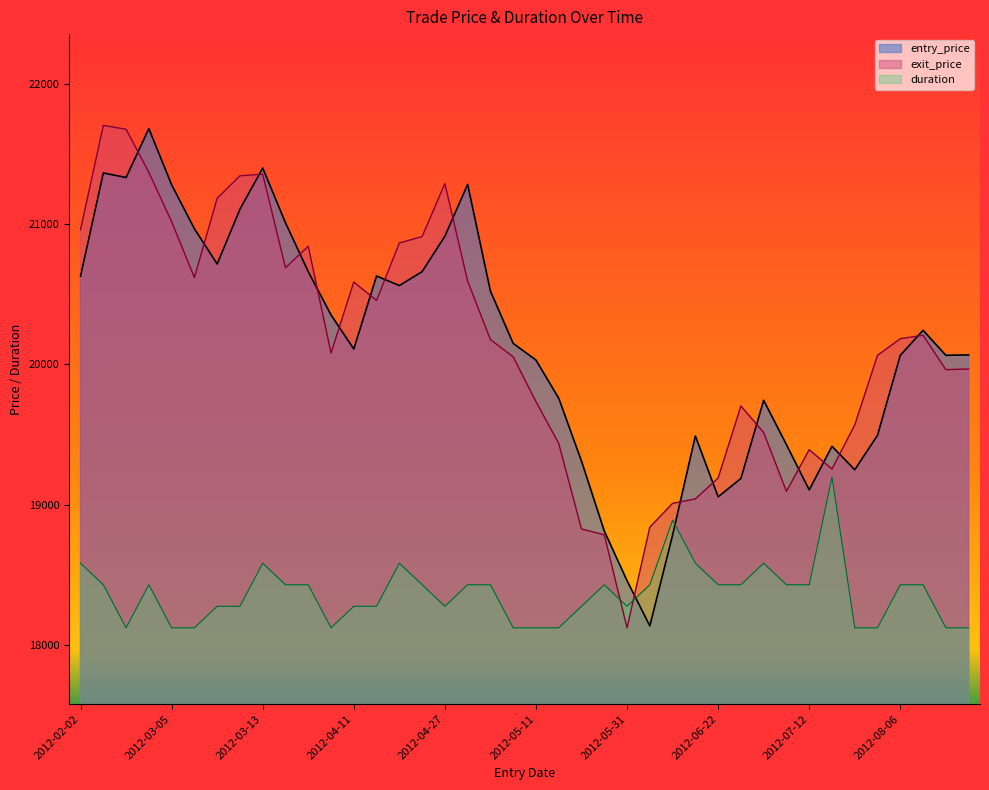

How many data points does each series have?

40